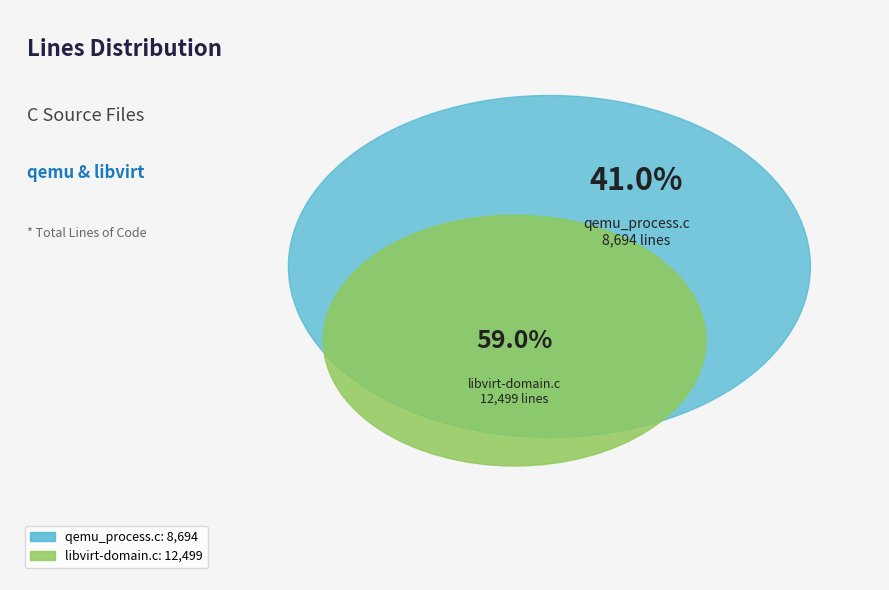

What percentage is NOT represented by qemu_process.c?

59.0%